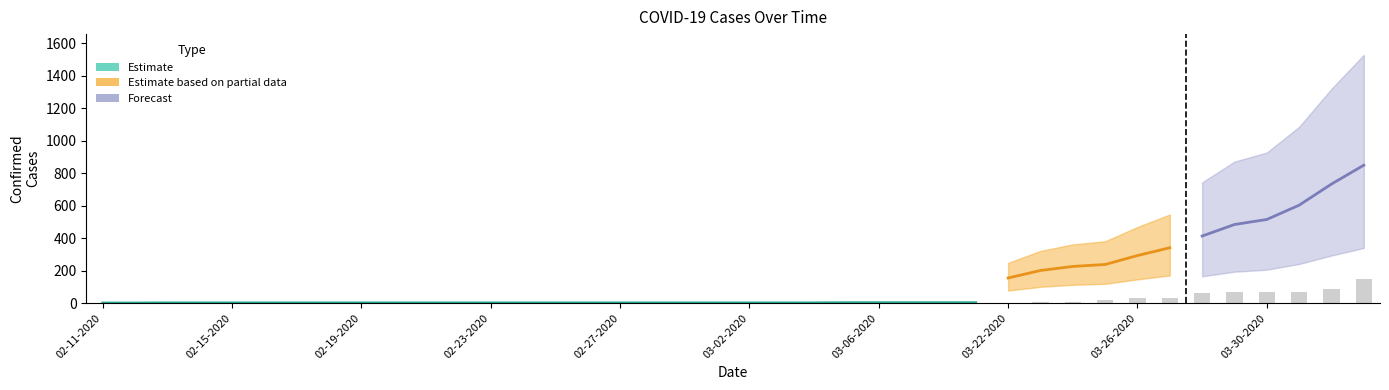

What is the difference between the maximum and minimum values in the Confirmed series?

848